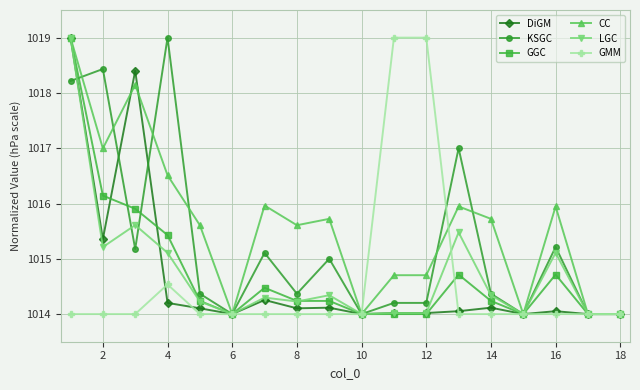

True or false: LGC has more than 1 interior local peaks.

True